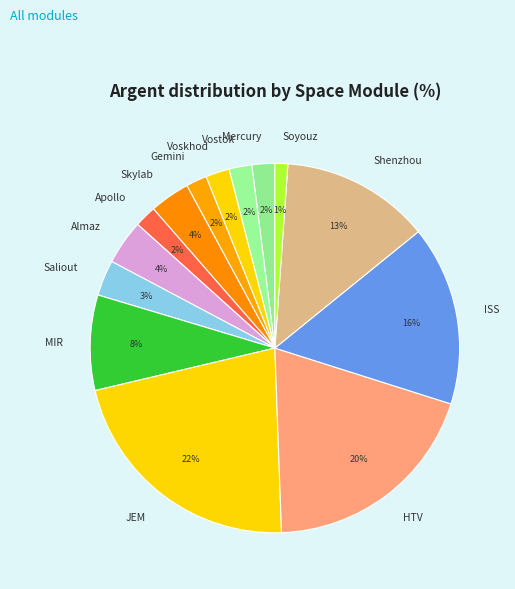

Do Skylab and HTV together represent more than half of the pie?

No